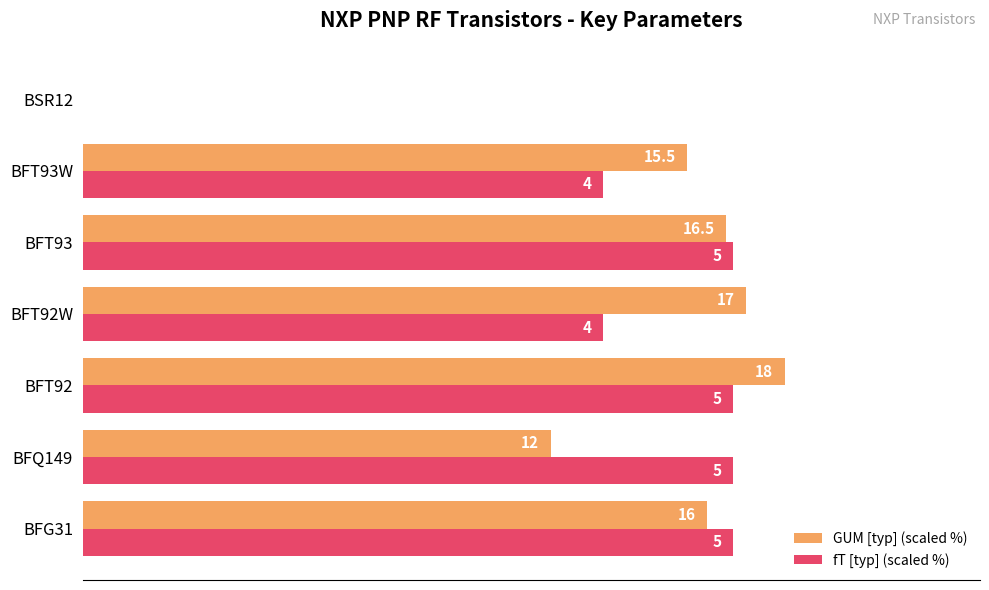

What are all the series names shown in the legend?

GUM [typ] (scaled %), fT [typ] (scaled %)